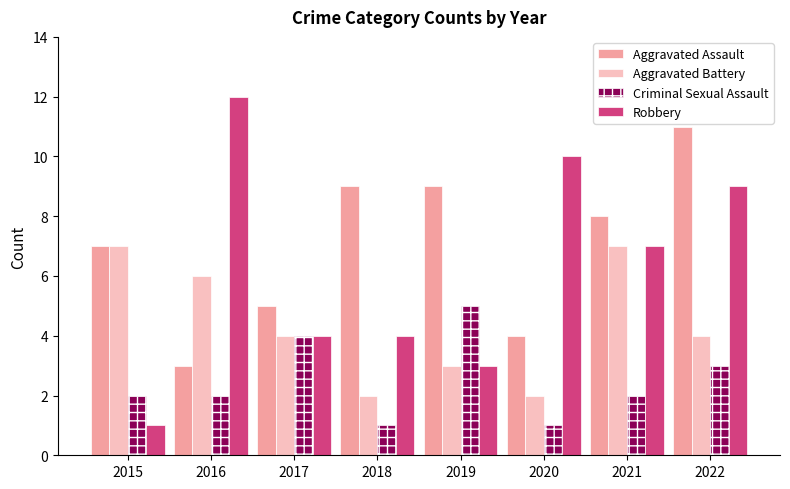

What is the greatest value displayed?

12